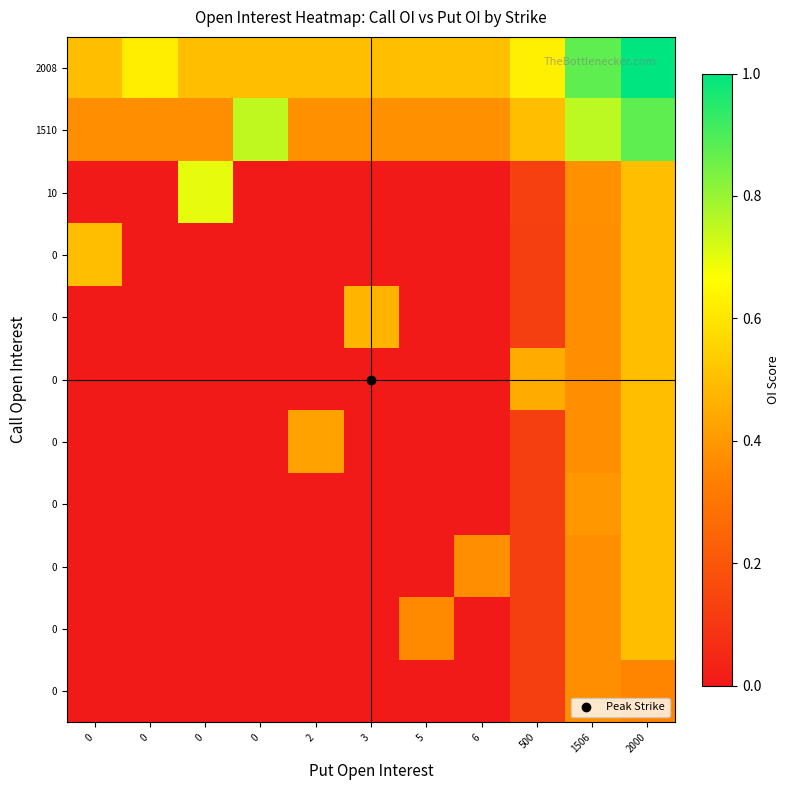

What is the difference between the highest and lowest values at 0?

0.5